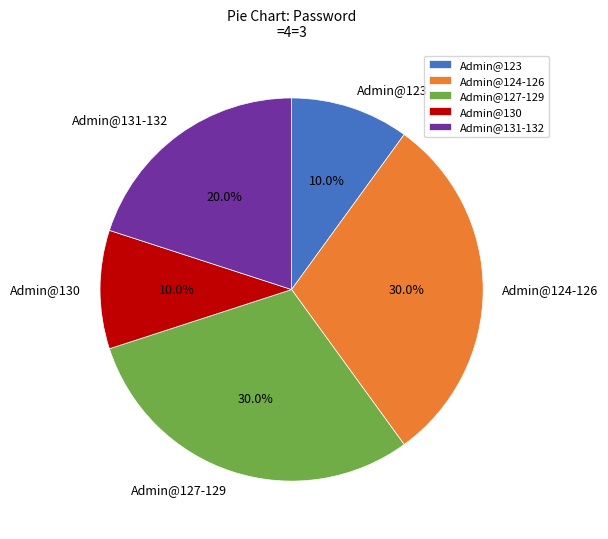

Approximately how many times larger is the value at Admin@123 compared to Admin@130?

1.0